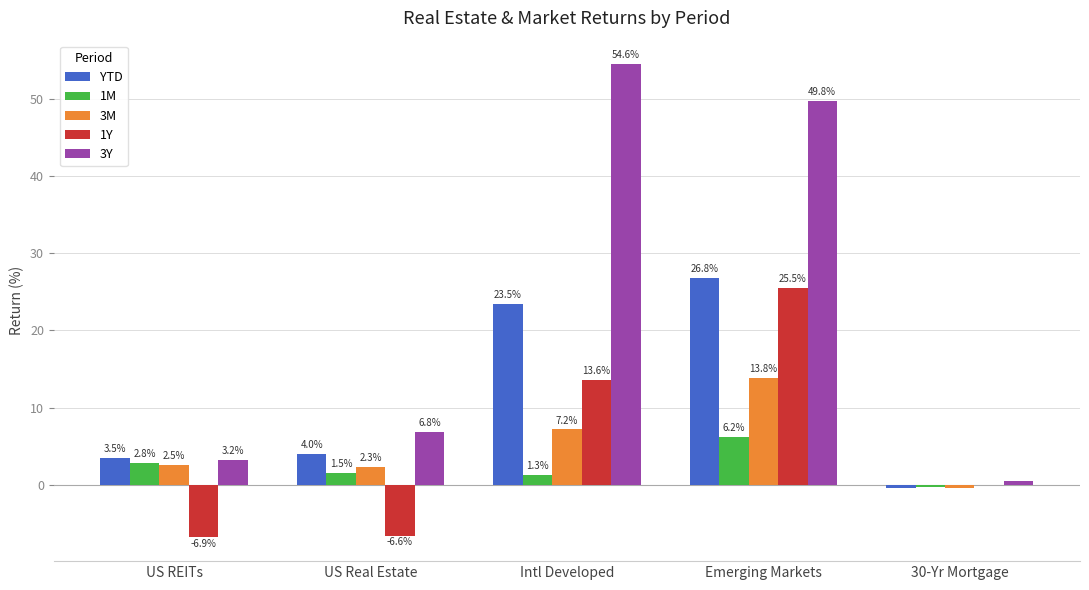

What is the total value across all series at Emerging Markets?

122.1